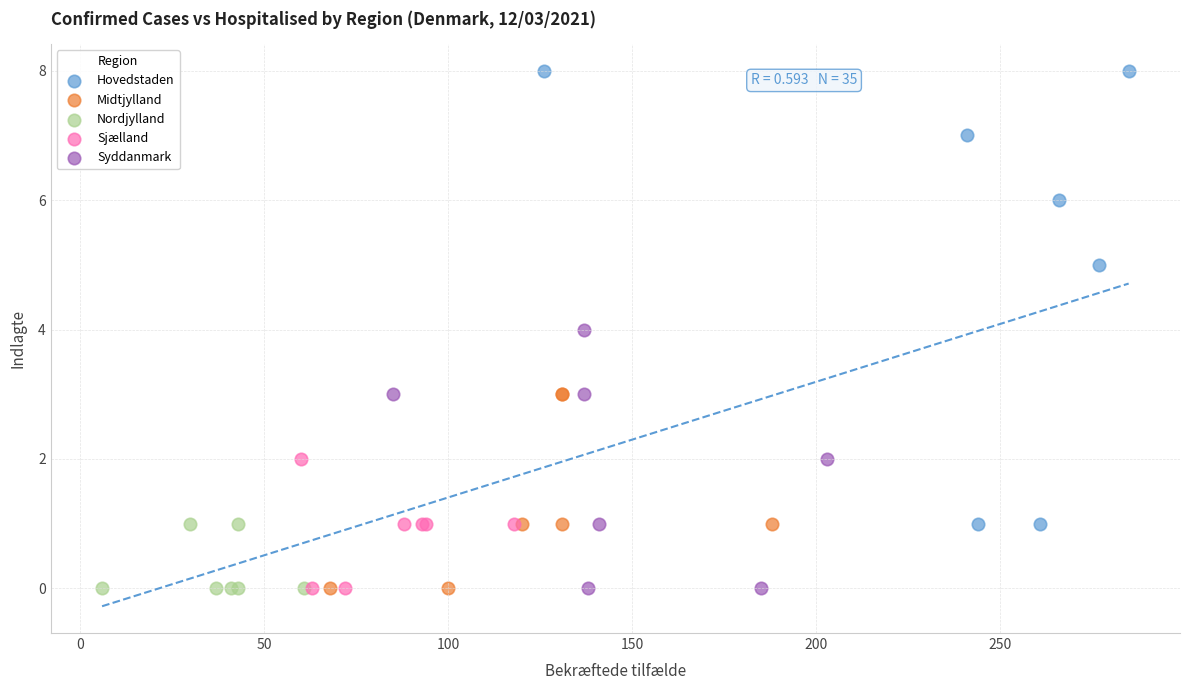

Which series contains the highest Y value?

Hovedstaden